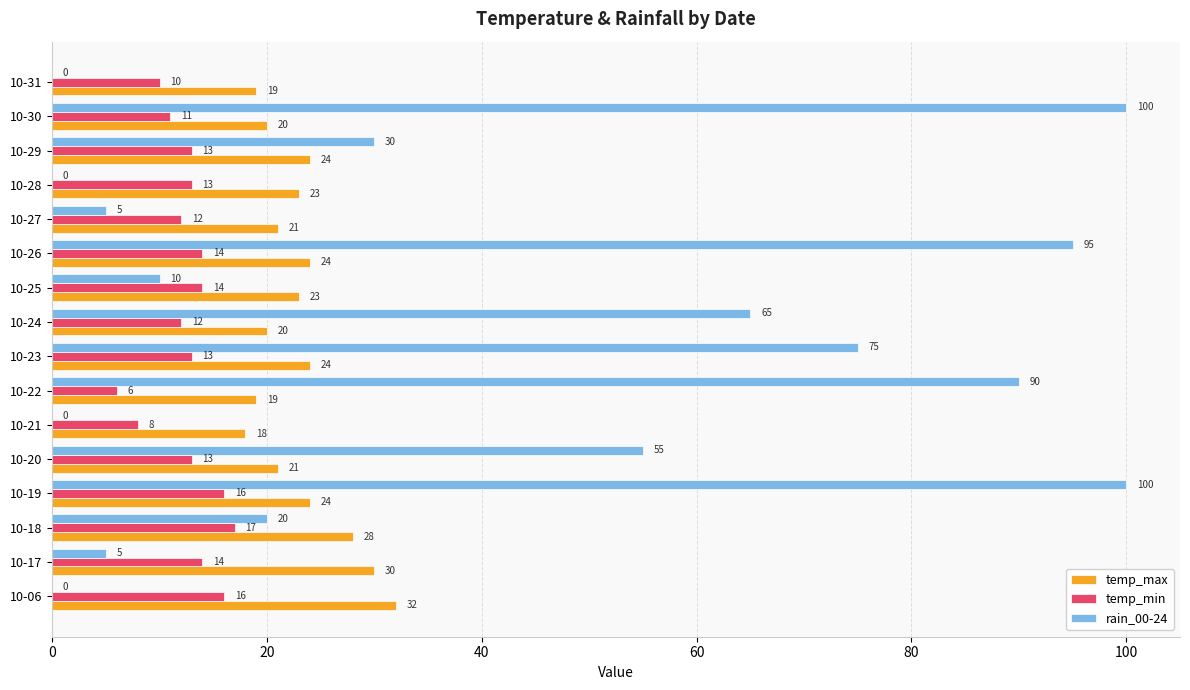

Where is rain_00-24 nearest to the value 50?

10-20